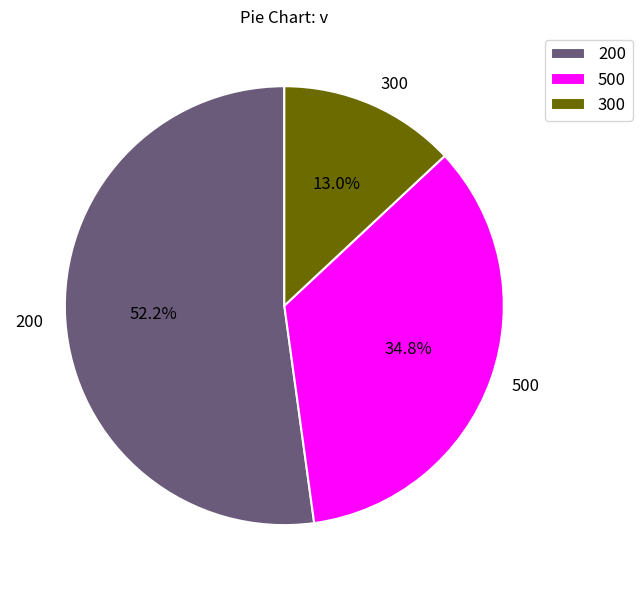

Between 200 and 300, which is larger?

200